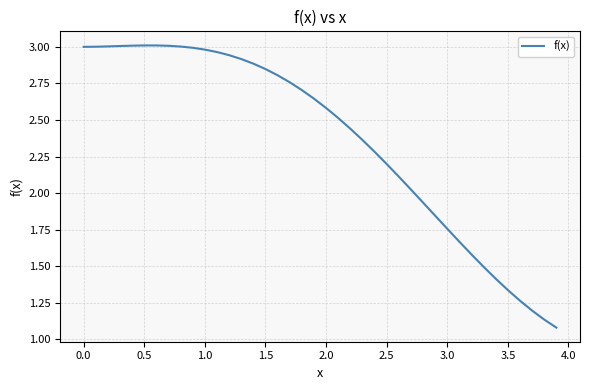

At which label does the data first exceed 2?

0.0